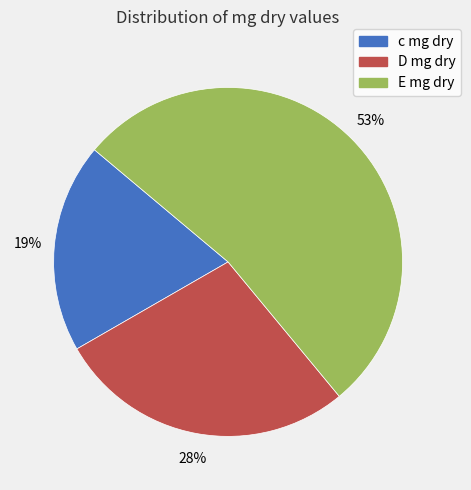

How many slices are in this pie chart?

3